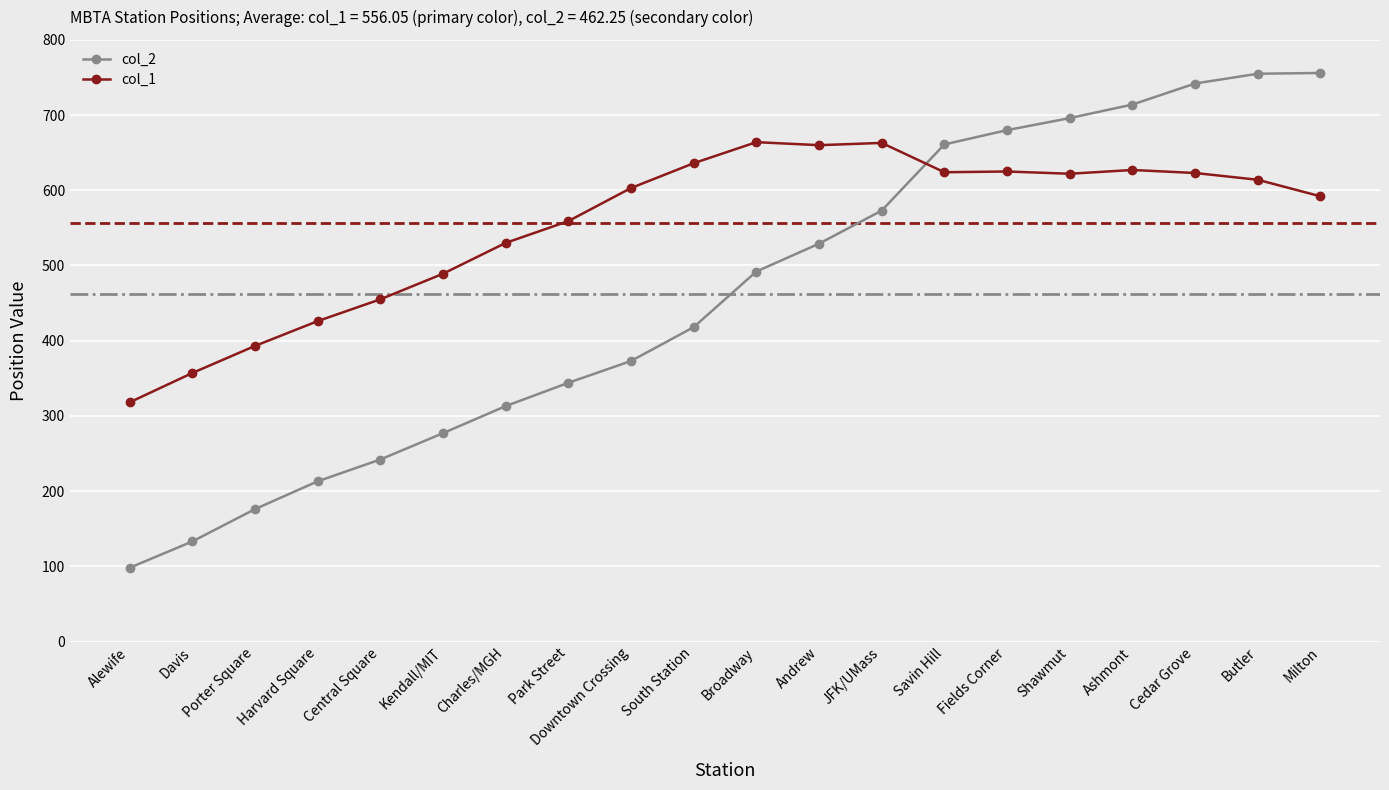

Where is col_1 nearest to the value 491?

Kendall/MIT